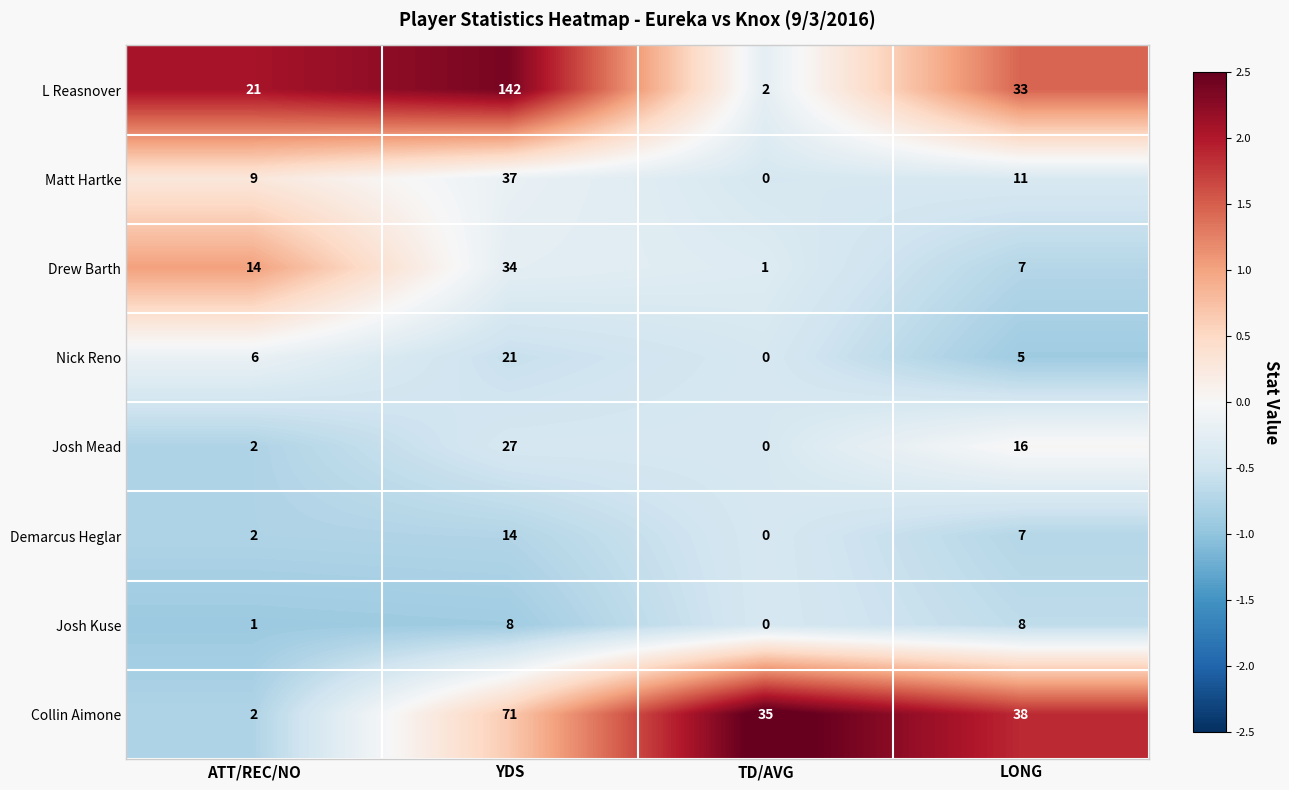

What is the highest value of the L Reasnover series?

142